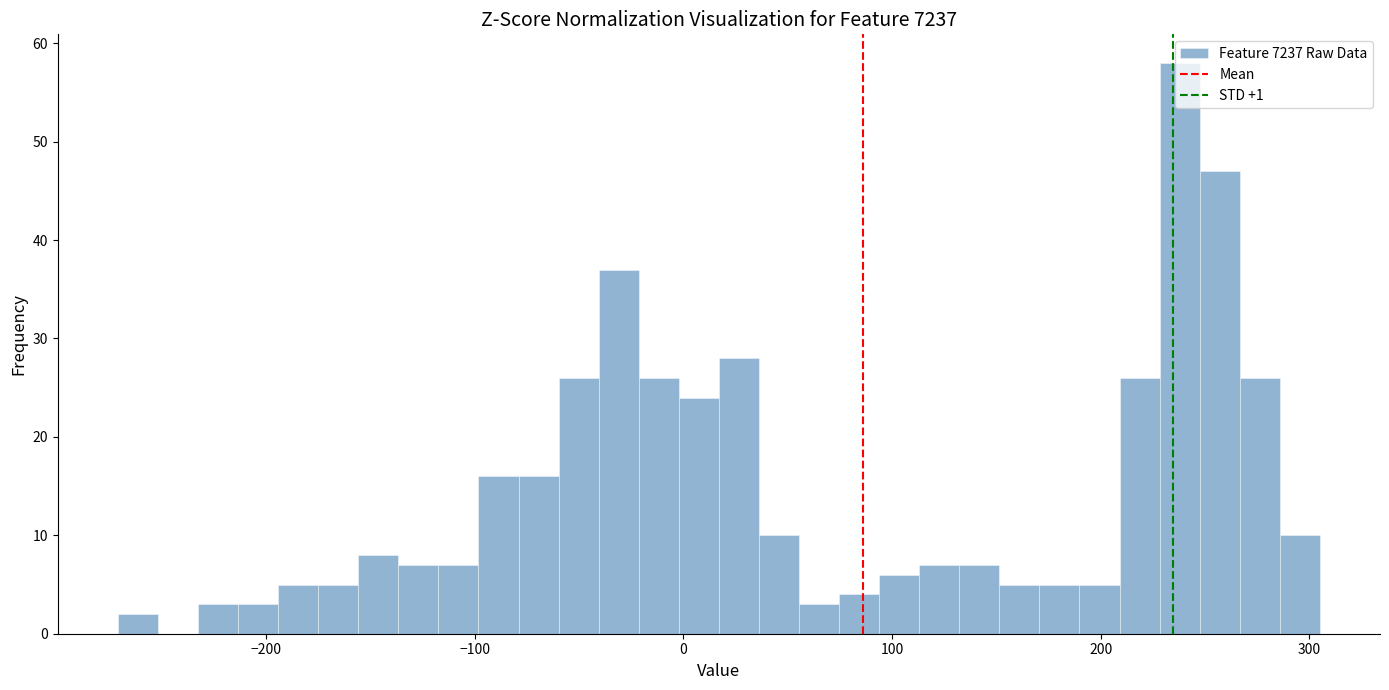

Around what value on the x-axis is the tallest bar? Give the approximate position of its centre, as read against the axis.

240